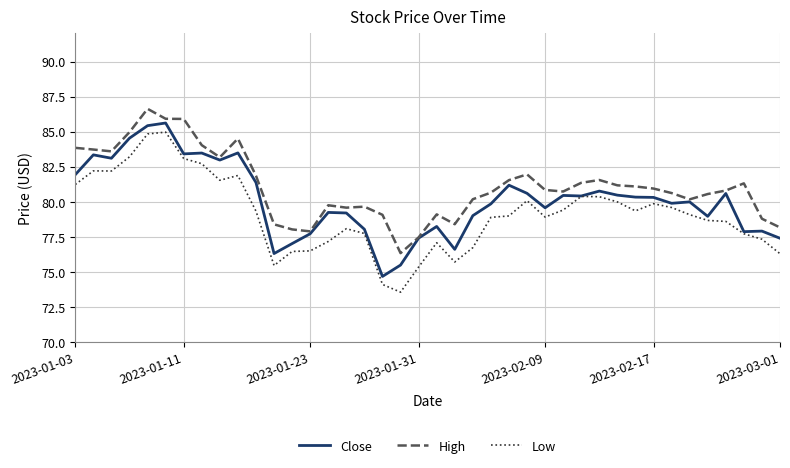

Is this an area chart (filled region under the line)?

No